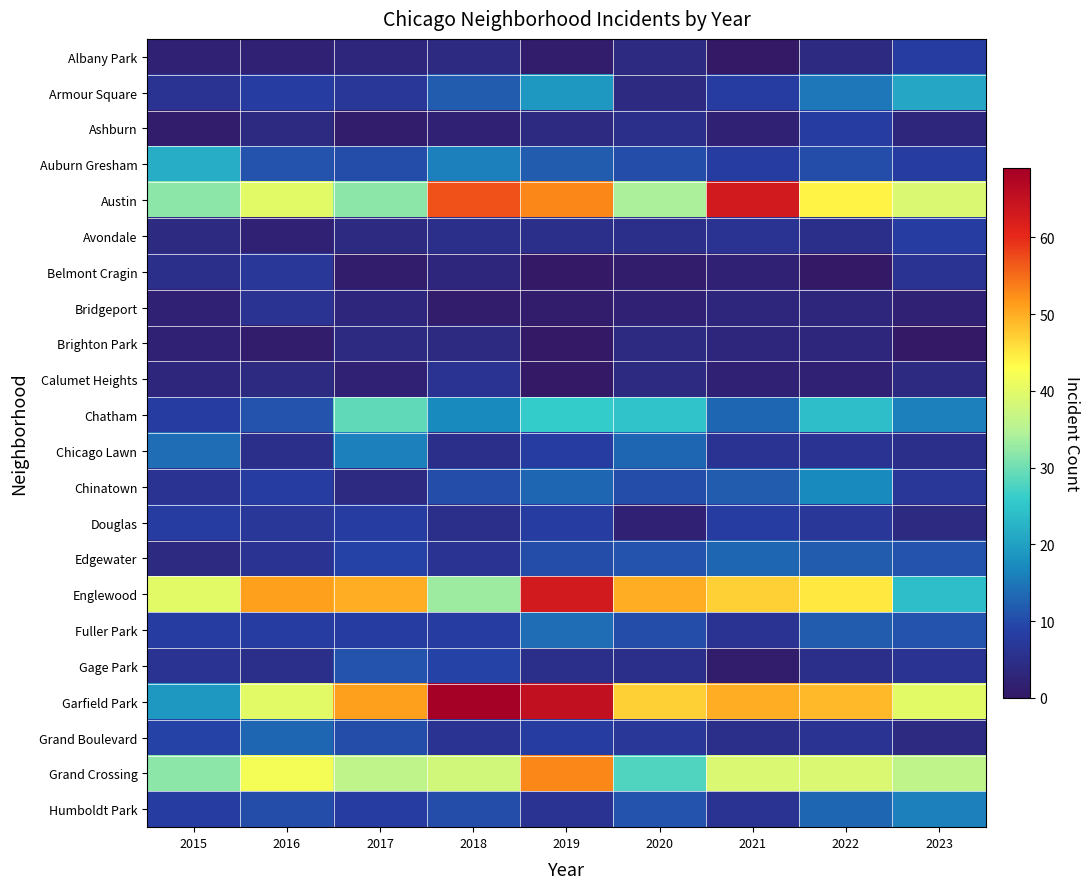

At how many categories does at least one series exceed 20?

9